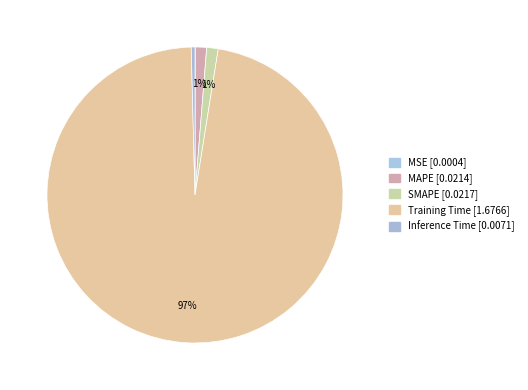

How many segments does this pie chart have?

5